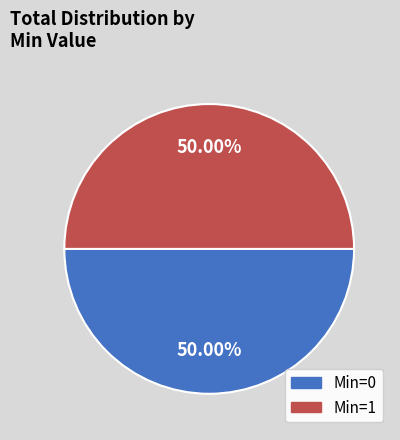

How many slices are in this pie chart?

2